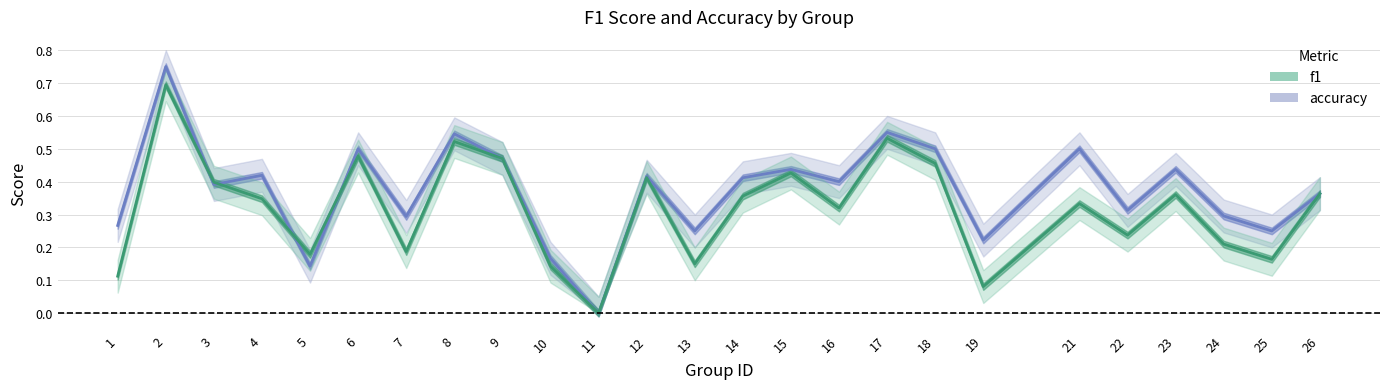

Where is the first local minimum for f1?

5